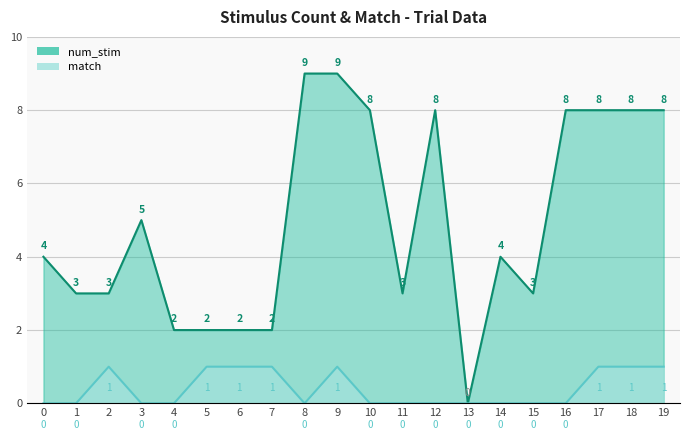

Which category has the highest value across all series?

8